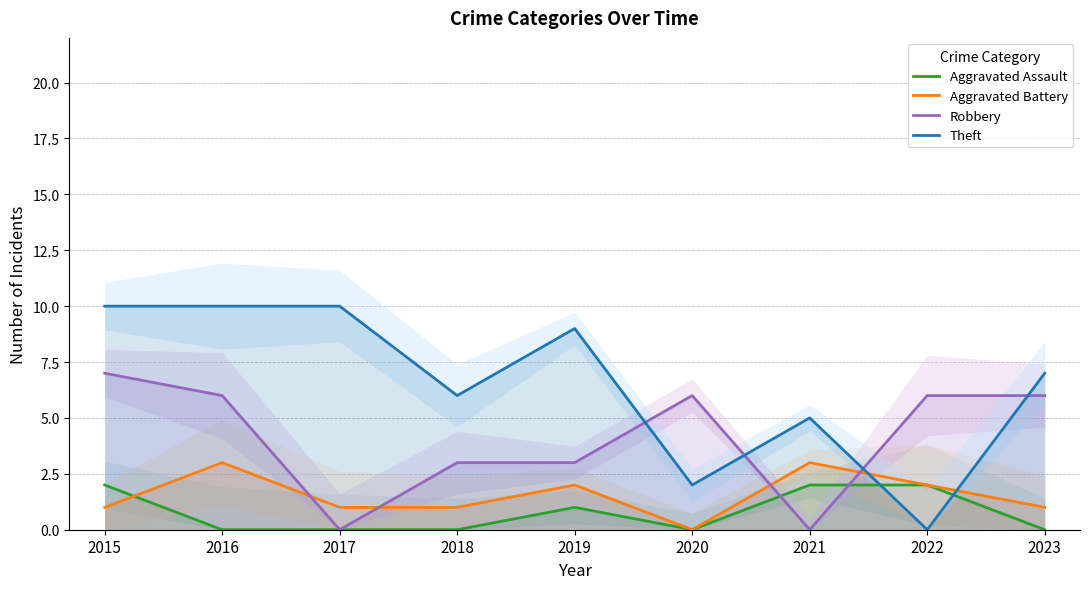

What is the sum of all Aggravated Assault values?

7